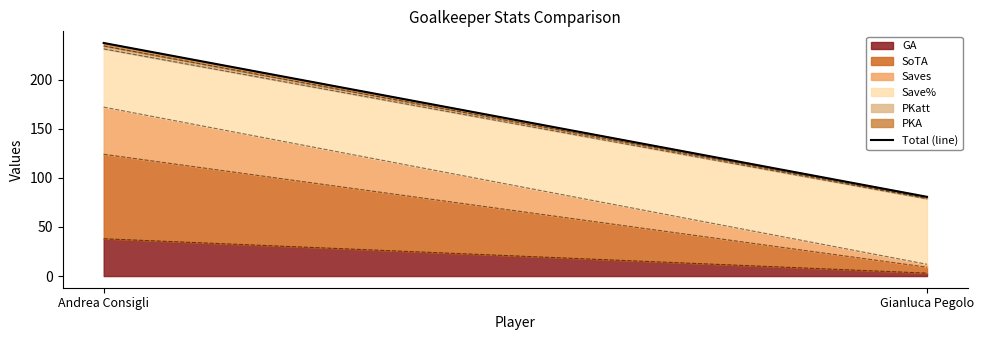

What is the difference between the maximum and minimum values?

156.6